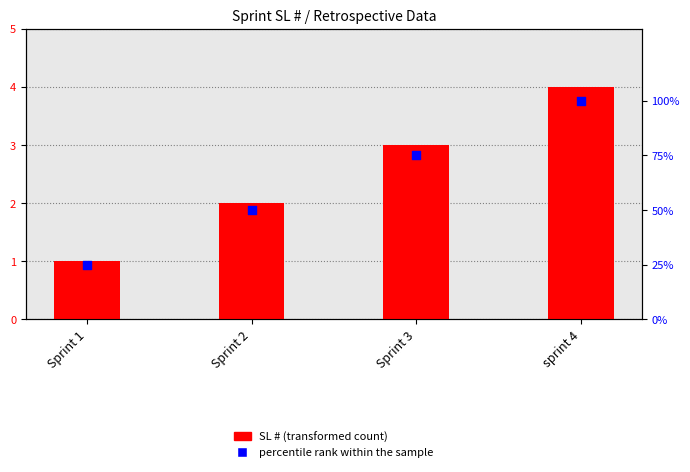

At how many categories does at least one series exceed 14?

4